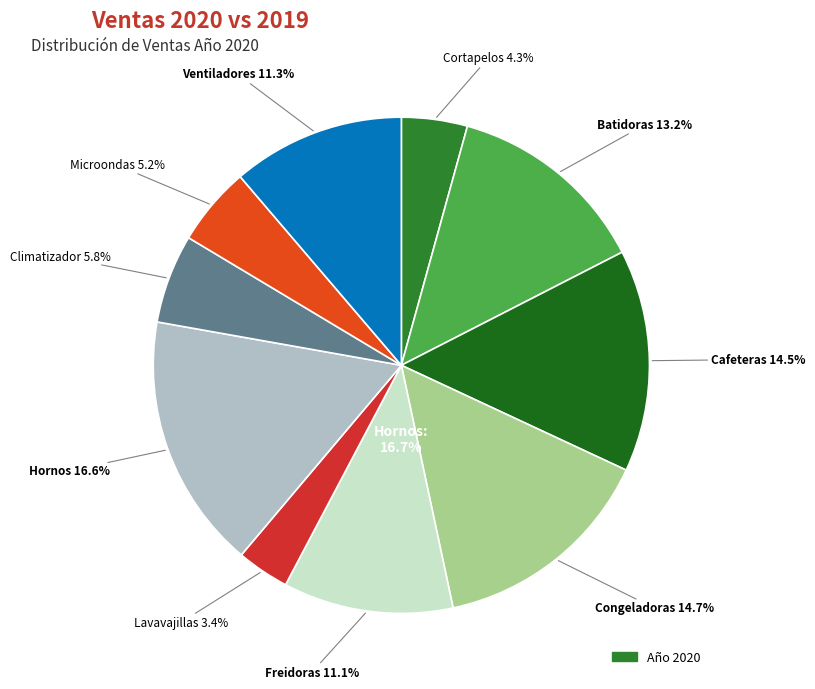

How many segments does this pie chart have?

10